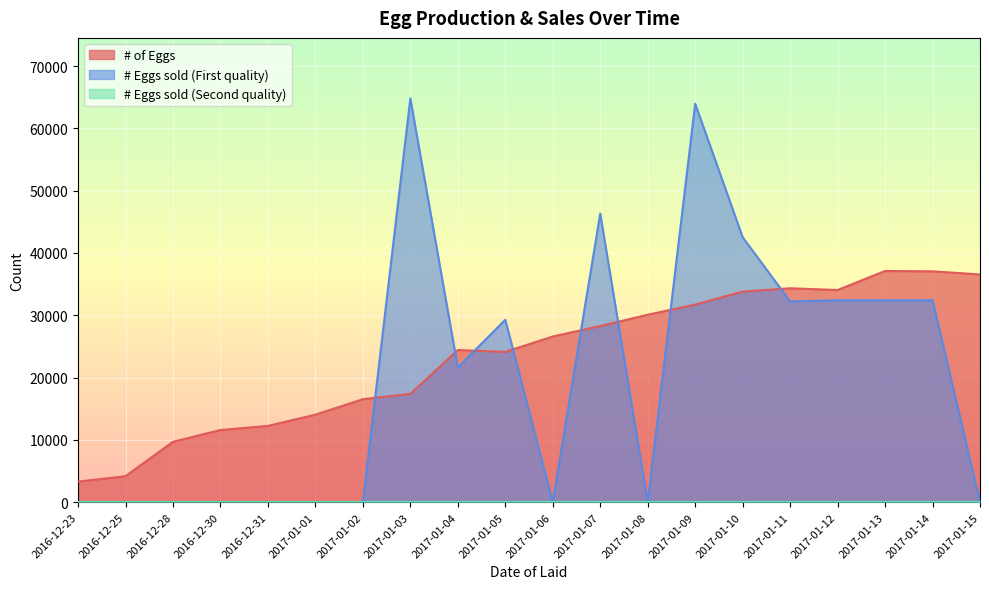

Count the number of categories in the chart.

20